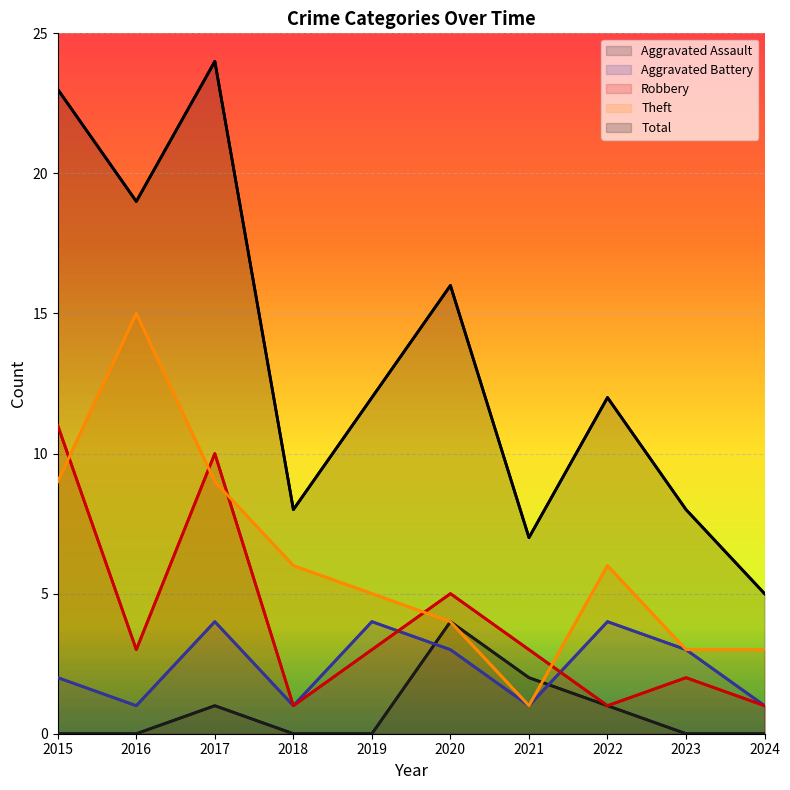

Which series has the largest total across all categories?

Total